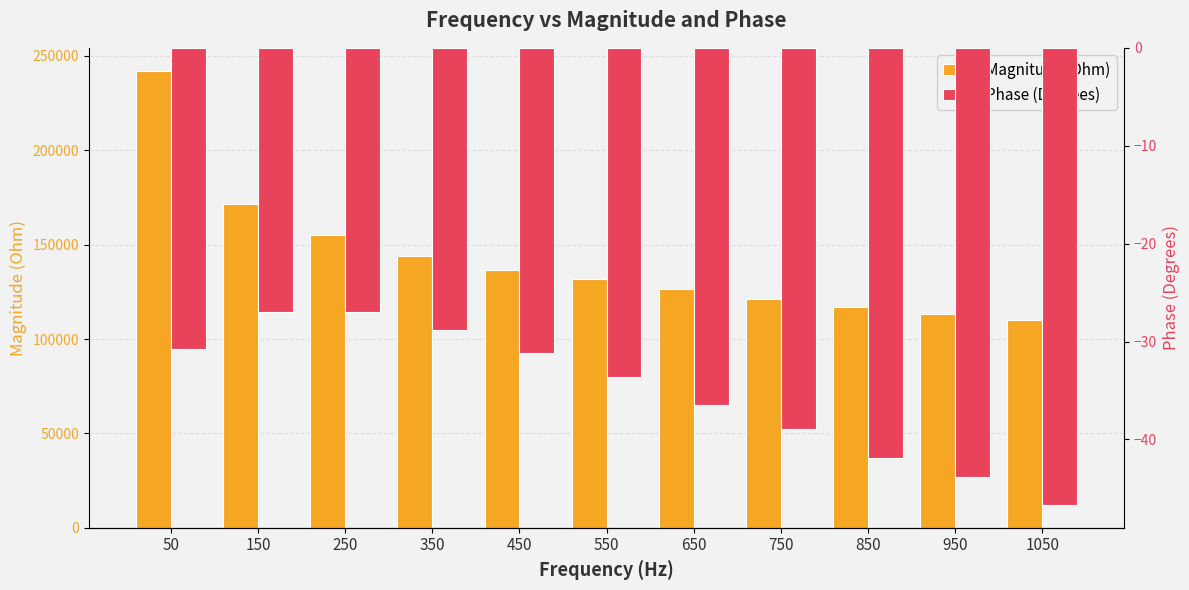

What is the total value across all series at 150?

171659.9